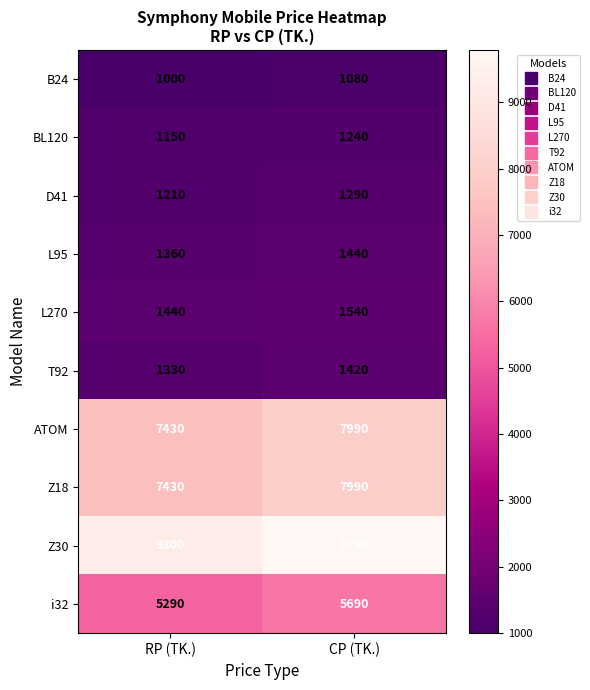

At which category is the sum across all series the highest?

CP (TK.)